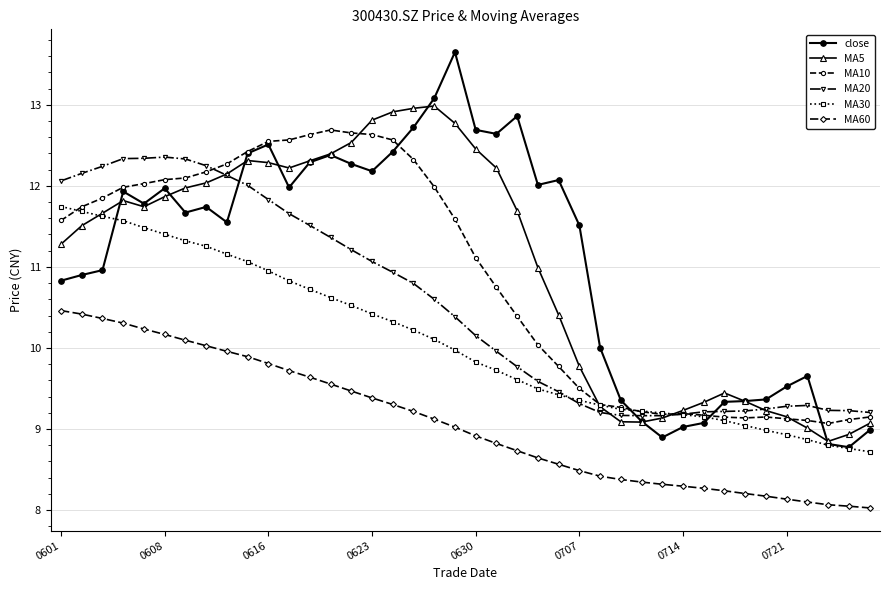

True or false: MA10 and MA20 intersect in this chart.

True